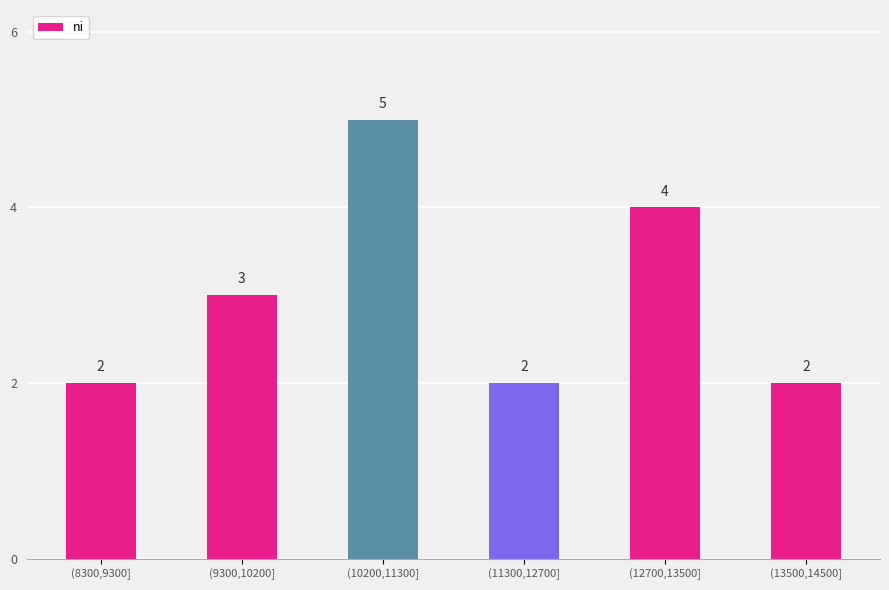

What is the difference between the values at (9300,10200] and (11300,12700]?

1